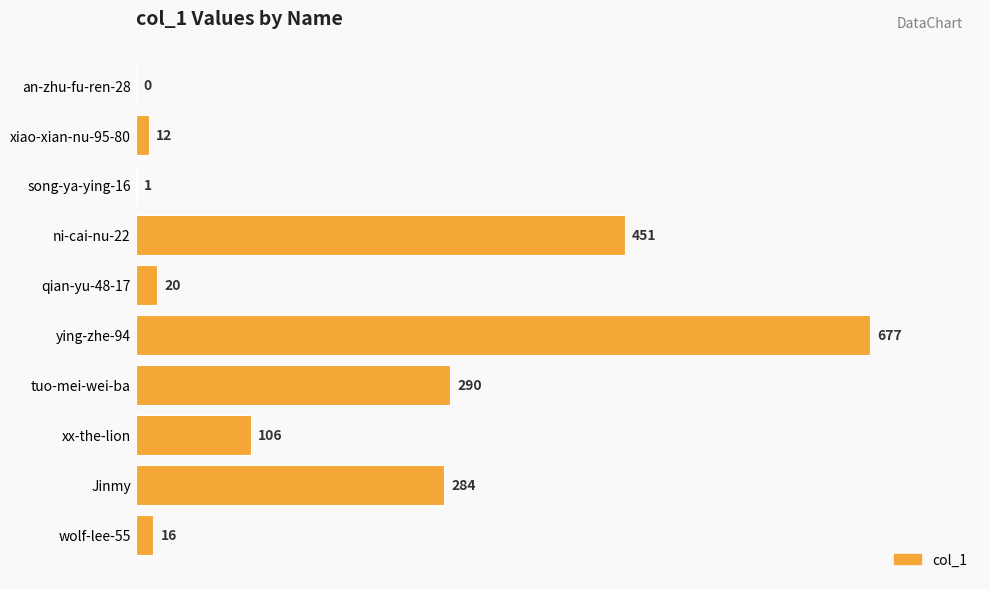

What is the sum of all values?

1857